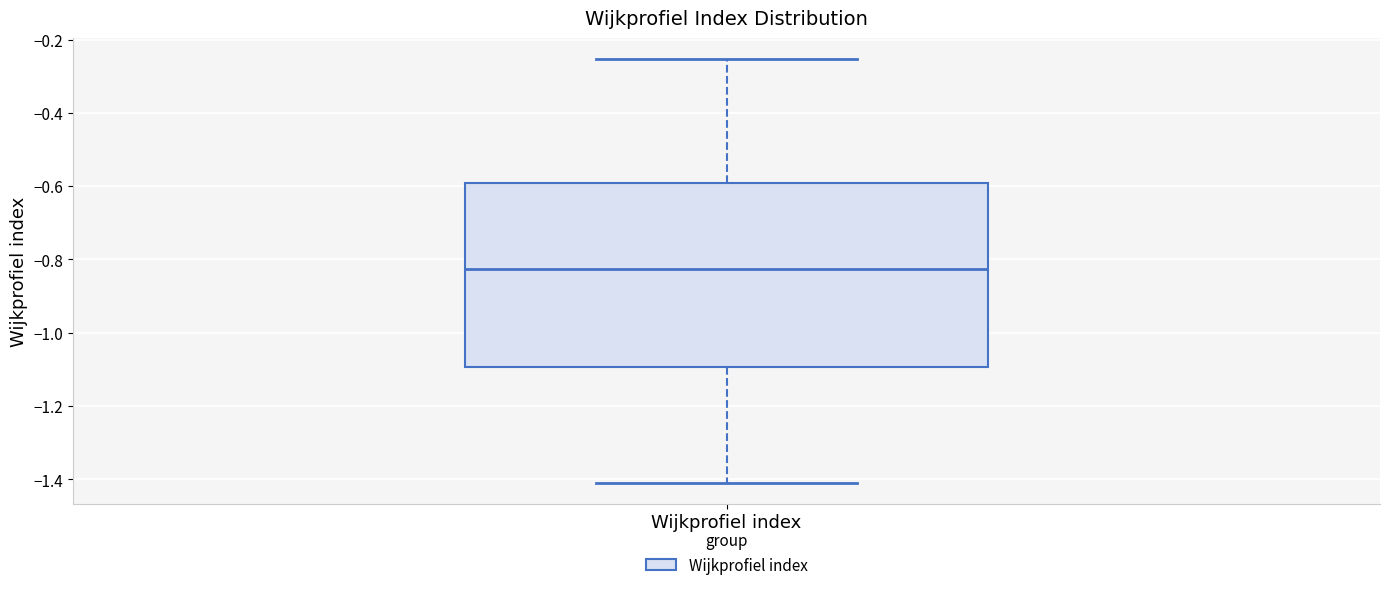

Transcribe this box plot: give where the median line is, the range the box spans, and where the two whiskers end, as read against the y-axis. The values are not printed on the chart, so give them approximately, as read against the axis.

median -0.82, box -1.10 to -0.60, whiskers -1.40 to -0.26